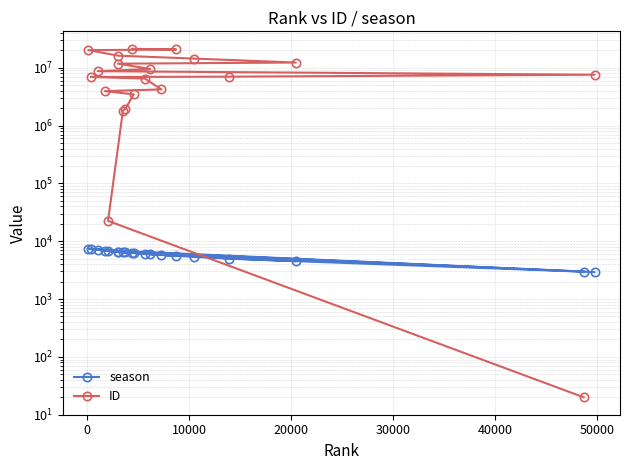

What is the difference between the maximum and minimum values in the ID series?

21345353